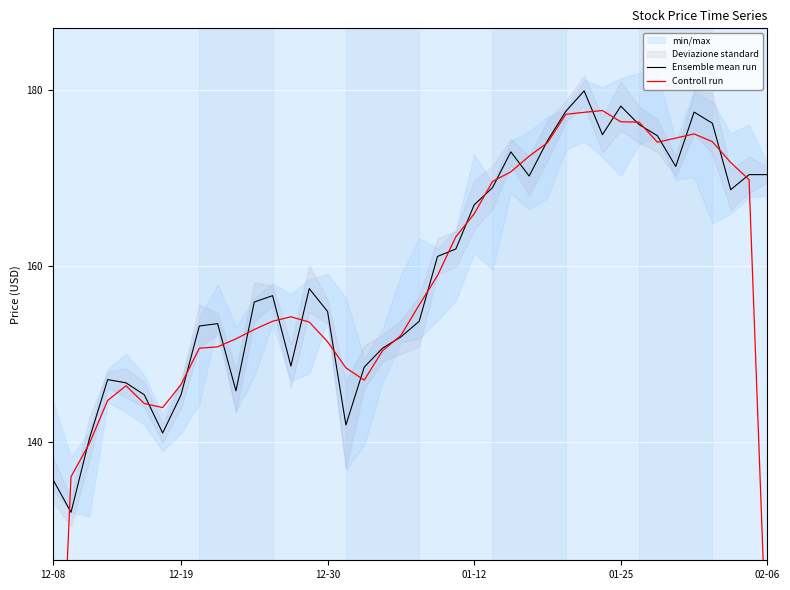

What is the lowest value of the Ensemble mean run series?

132.1